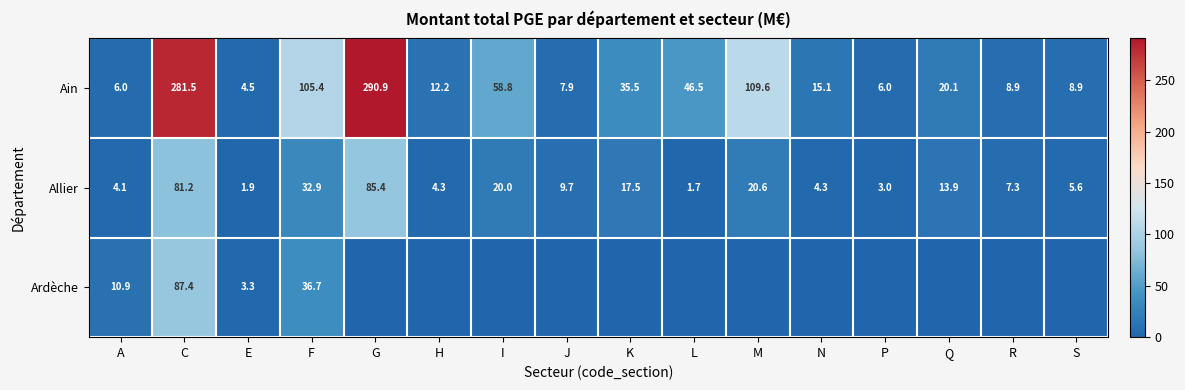

How many data points in Allier are above 9?

8